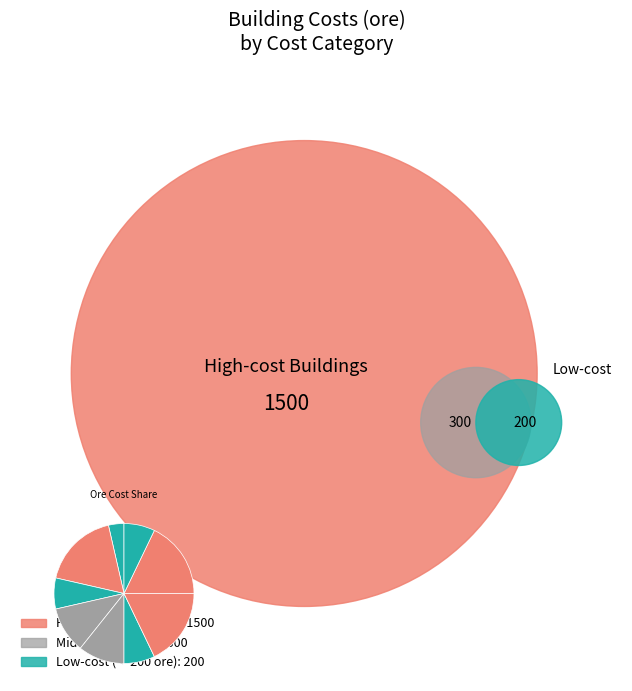

Count the number of slices in the pie.

9